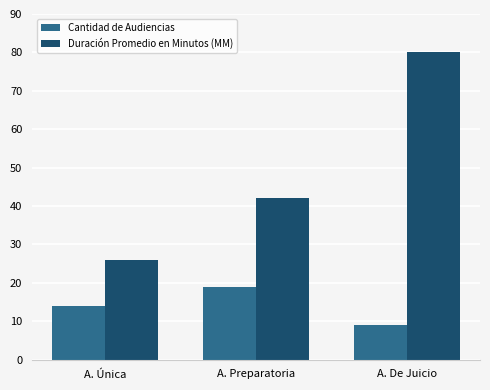

Is the value of Cantidad de Audiencias at A. De Juicio greater than the value of Duración Promedio en Minutos (MM) at A. De Juicio?

No